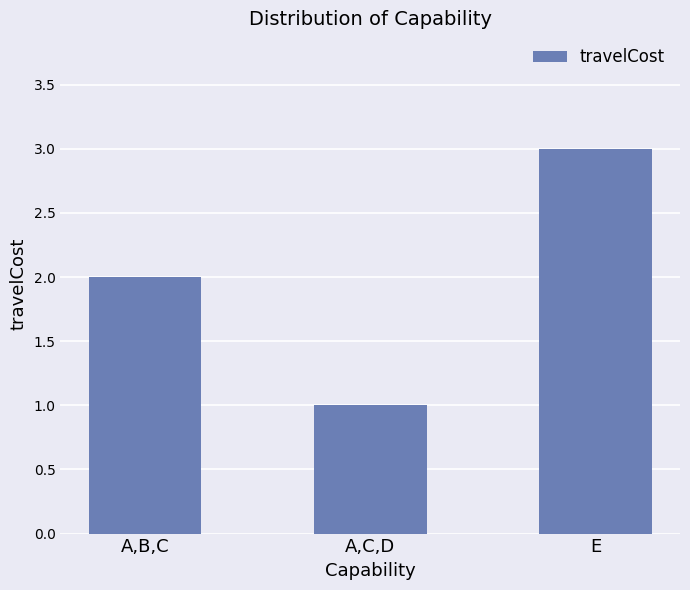

How many data points does each series have?

3